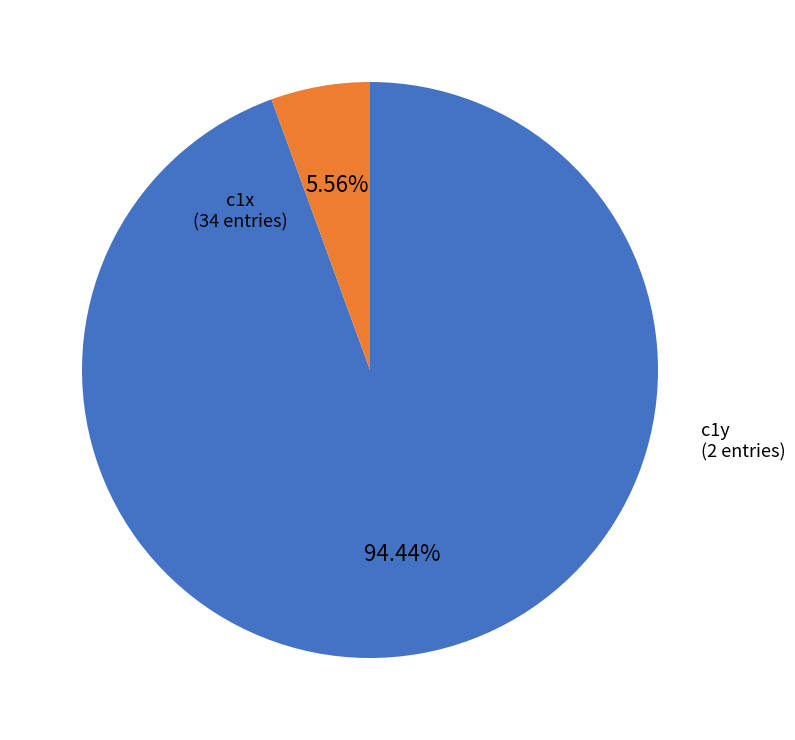

Count the number of slices in the pie.

2